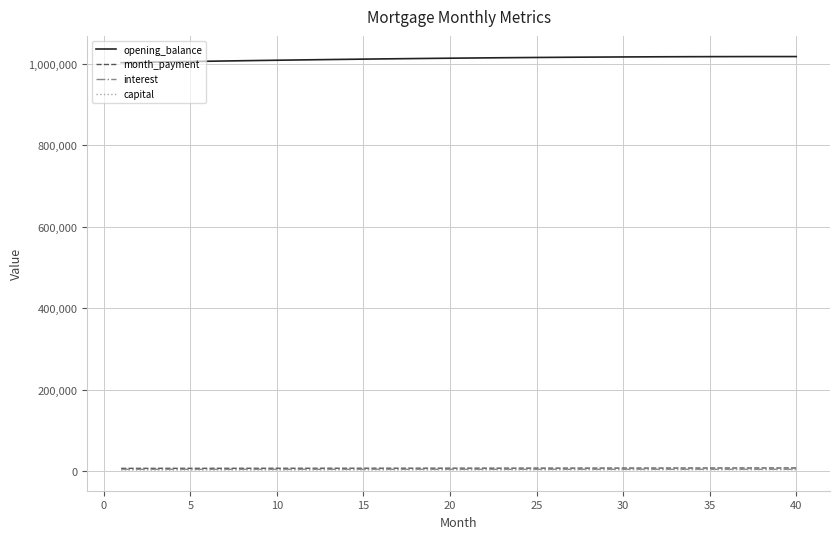

True or false: opening_balance and interest intersect in this chart.

False